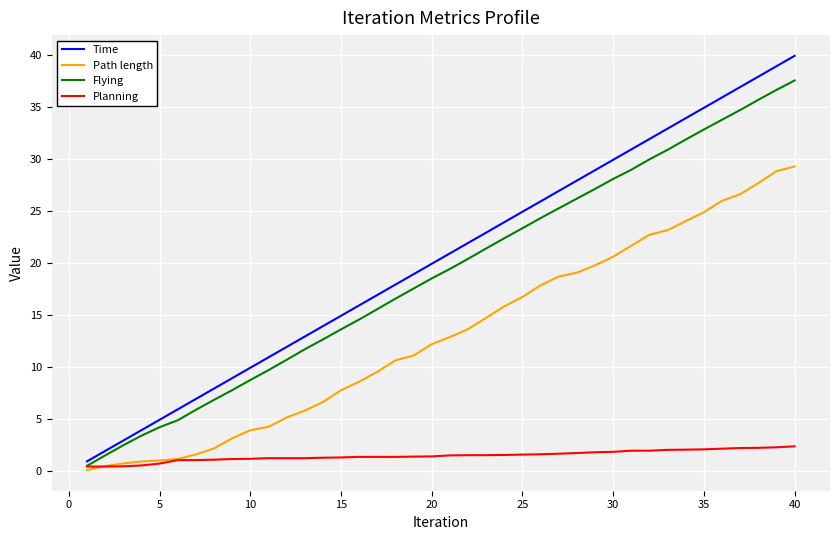

List the series in order of their peak value, lowest first.

Planning, Path length, Flying, Time